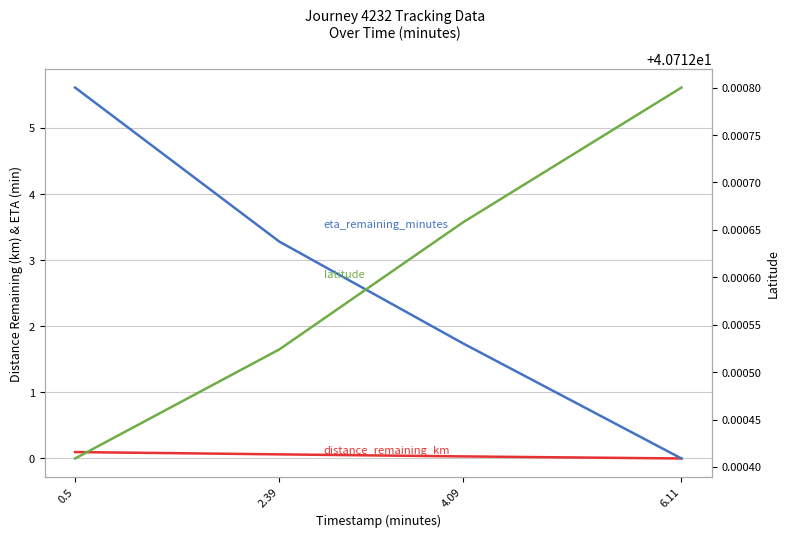

What is the value of the eta_remaining_minutes point at the 2nd from the left?

3.3